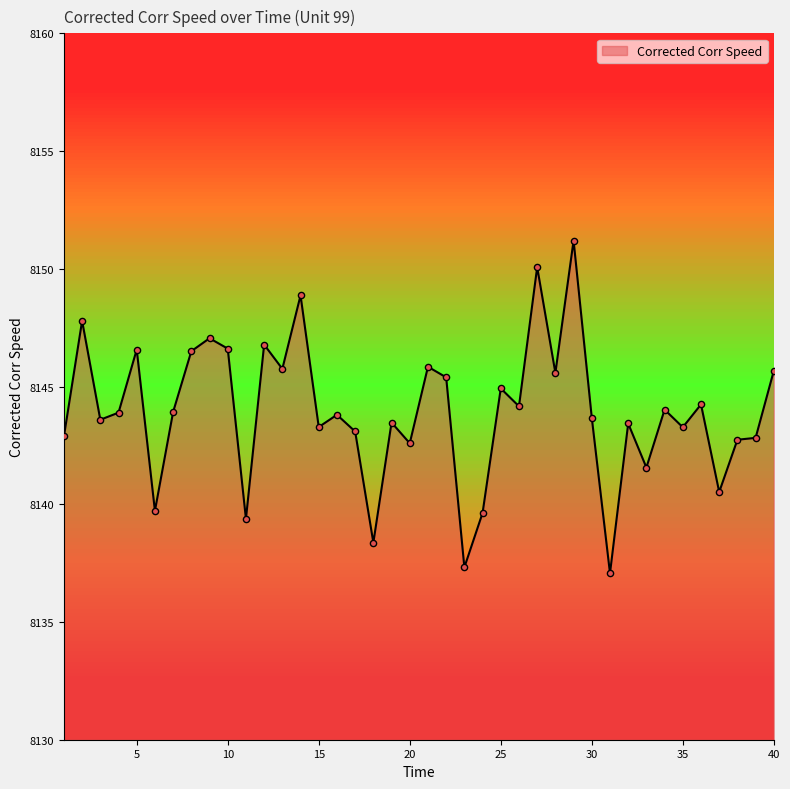

What is the difference between the maximum and minimum values?

14.1